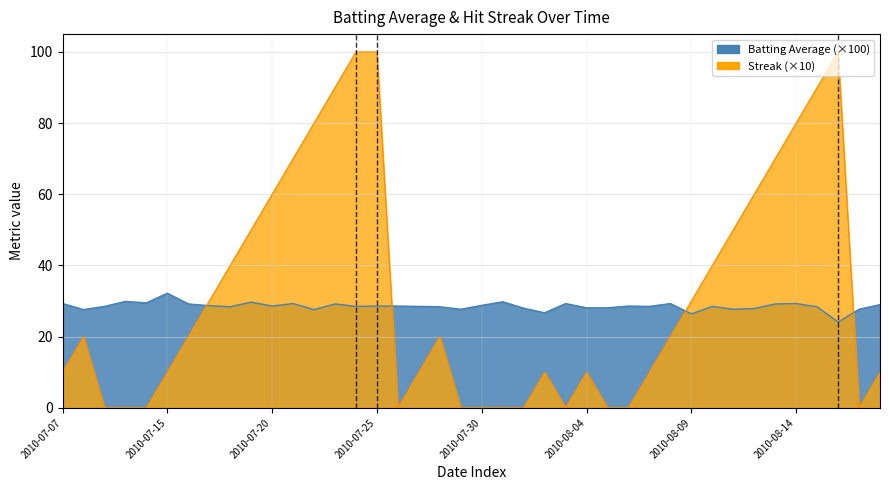

Reading right to left, list all the values displayed in this chart.

batting_avg: 39=29.0	38=27.7	37=24.1	36=28.4	35=29.3	34=29.2	33=27.9	32=27.7	31=28.5	30=26.4	29=29.3	28=28.5	27=28.6	26=28.1	25=28.1	24=29.3	23=26.7	22=28.0	21=29.8	20=28.8	19=27.7	18=28.4	17=28.5	16=28.6	15=28.6	14=28.5	13=29.2	12=27.6	11=29.3	10=28.6	9=29.7	8=28.4	7=28.7	6=29.2	5=32.2	4=29.5	3=29.9	2=28.5	streak=27.6	batting_avg=29.3
streak: 39=10.0	38=0.0	37=100.0	36=90.0	35=80.0	34=70.0	33=60.0	32=50.0	31=40.0	30=30.0	29=20.0	28=10.0	27=0.0	26=0.0	25=10.0	24=0.0	23=10.0	22=0.0	21=0.0	20=0.0	19=0.0	18=20.0	17=10.0	16=0.0	15=100.0	14=100.0	13=90.0	12=80.0	11=70.0	10=60.0	9=50.0	8=40.0	7=30.0	6=20.0	5=10.0	4=0.0	3=0.0	2=0.0	streak=20.0	batting_avg=10.0